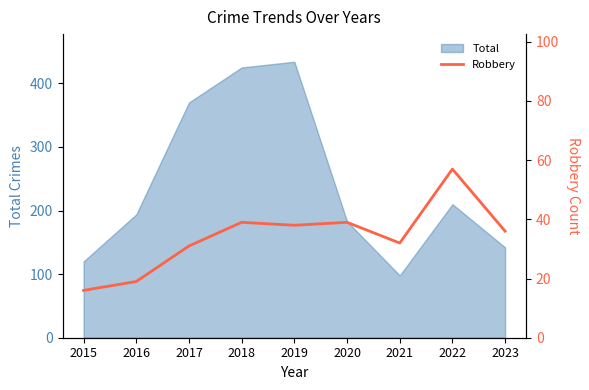

At which label does Total reach its minimum?

2021